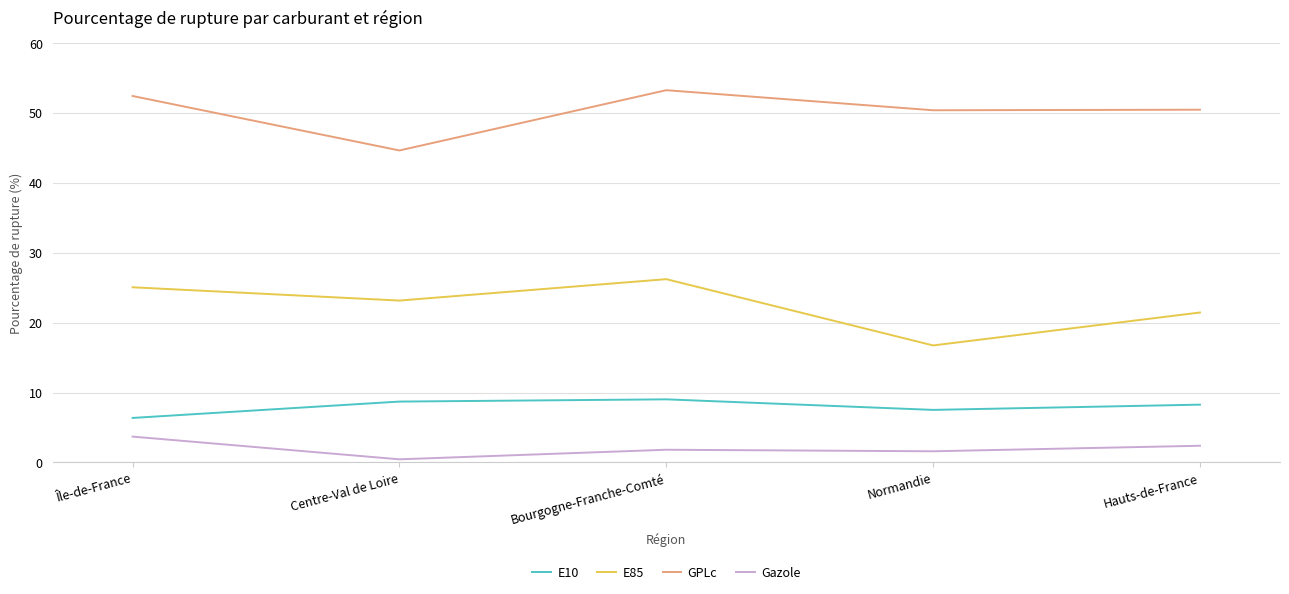

Where is the first local maximum for E85?

Bourgogne-Franche-Comté